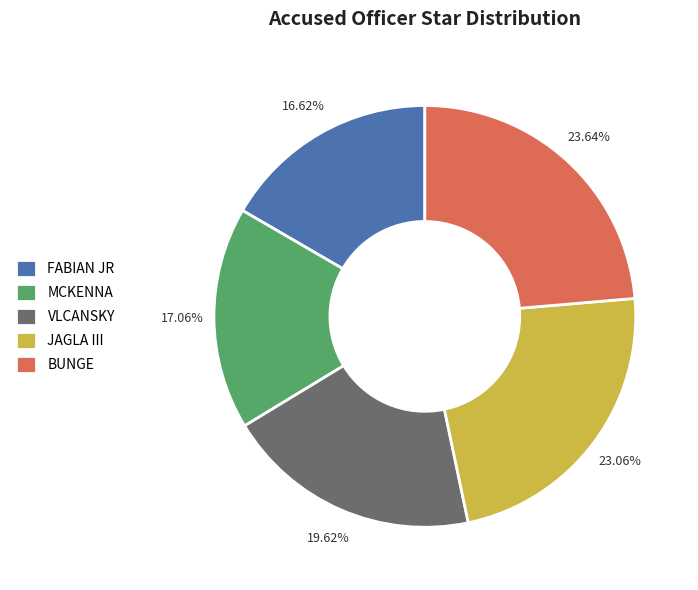

Combined, do MCKENNA and FABIAN JR account for over 50%?

No